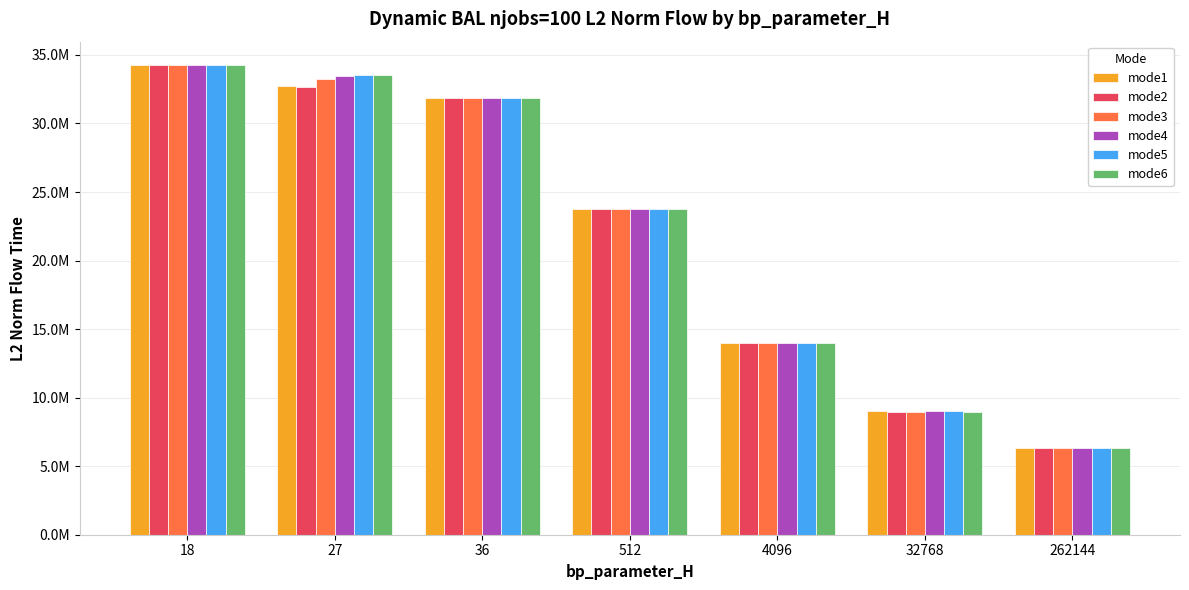

At 18, list the series in order from smallest to largest.

mode1, mode2, mode3, mode4, mode5, mode6